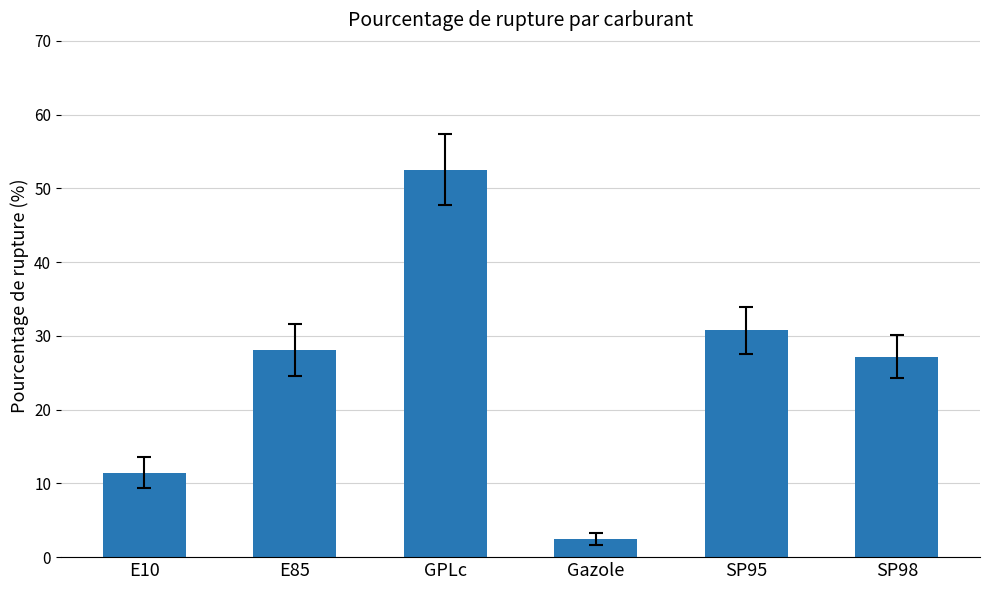

Is it true that the value at E10 is 11.4?

True